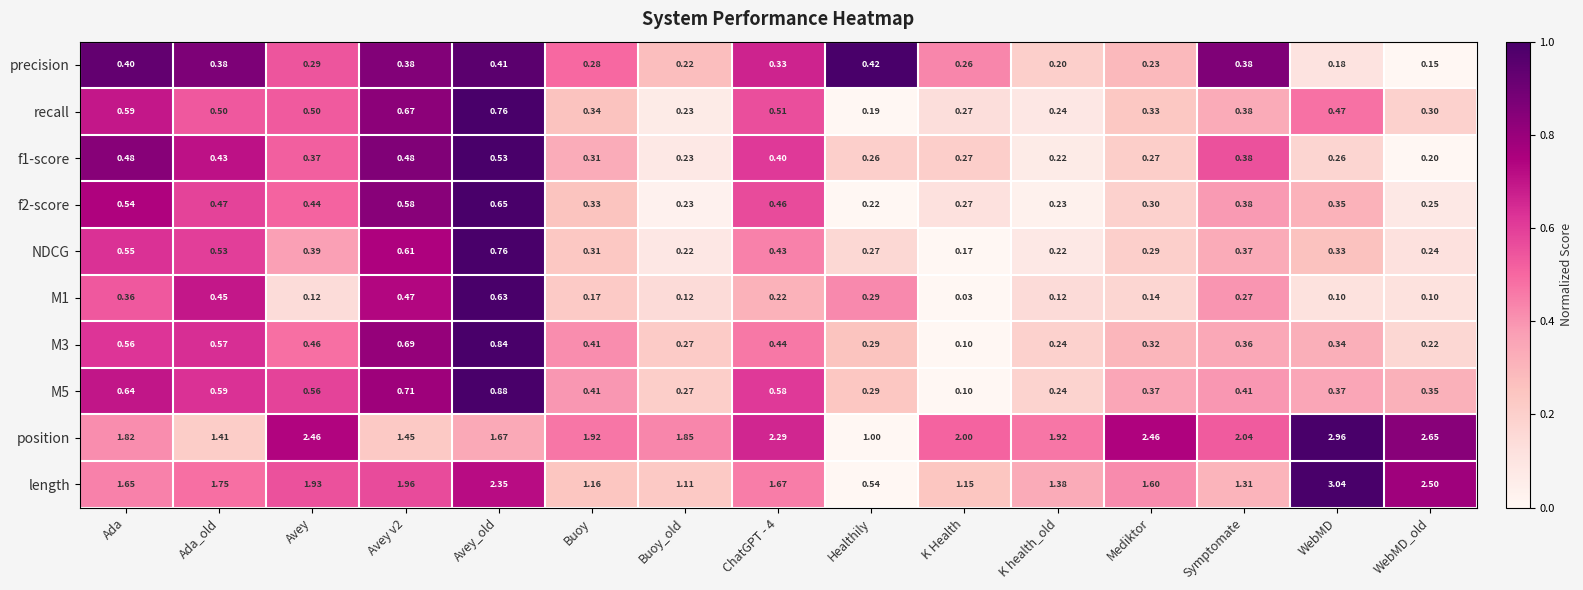

Which label corresponds to the smallest value in the chart?

K Health